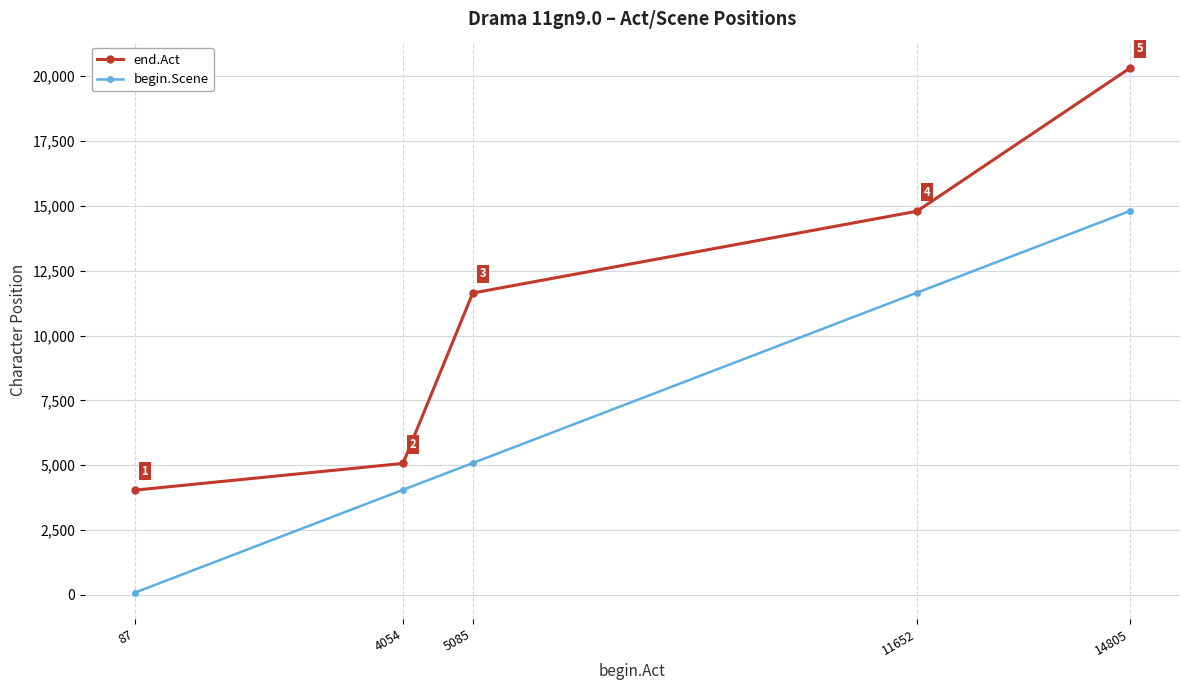

What is the difference between the maximum and minimum values in the begin.Scene series?

14718